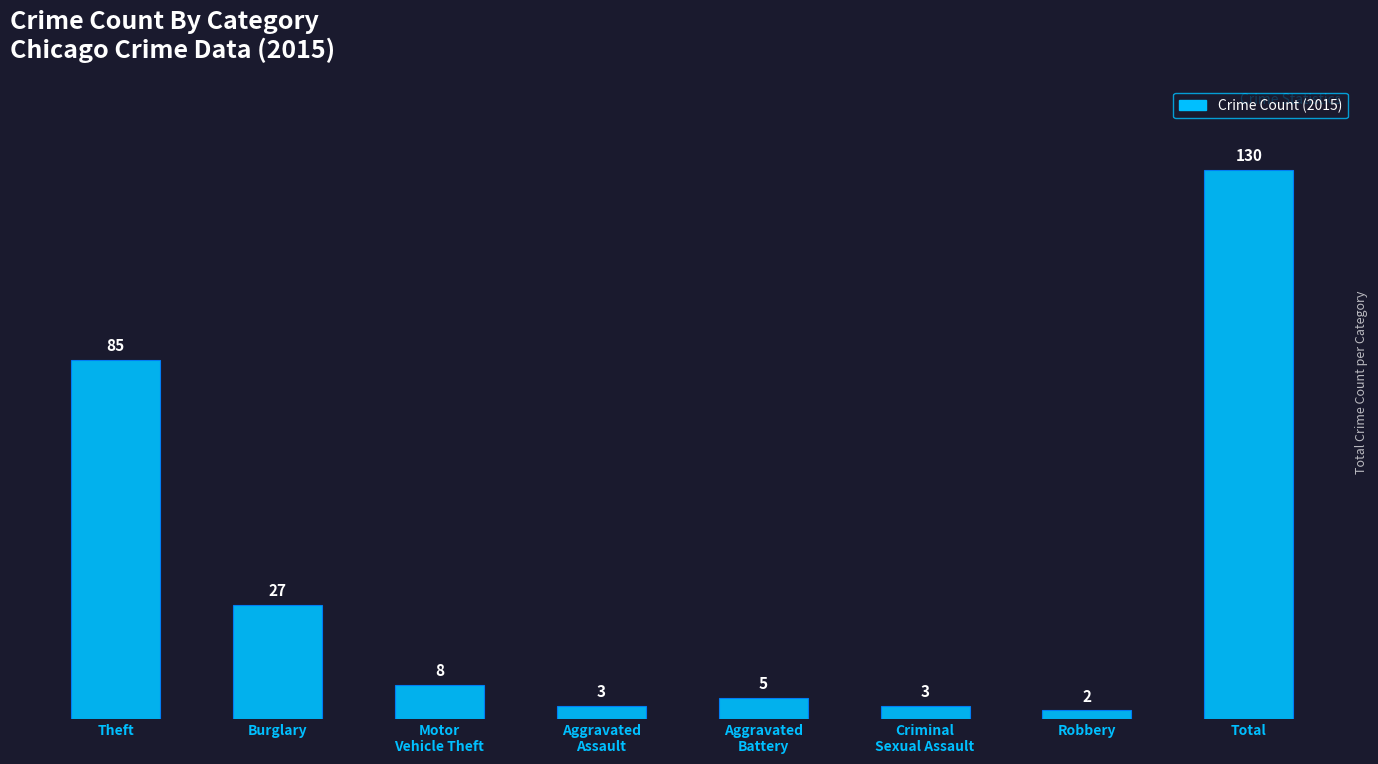

What is the average value?

33